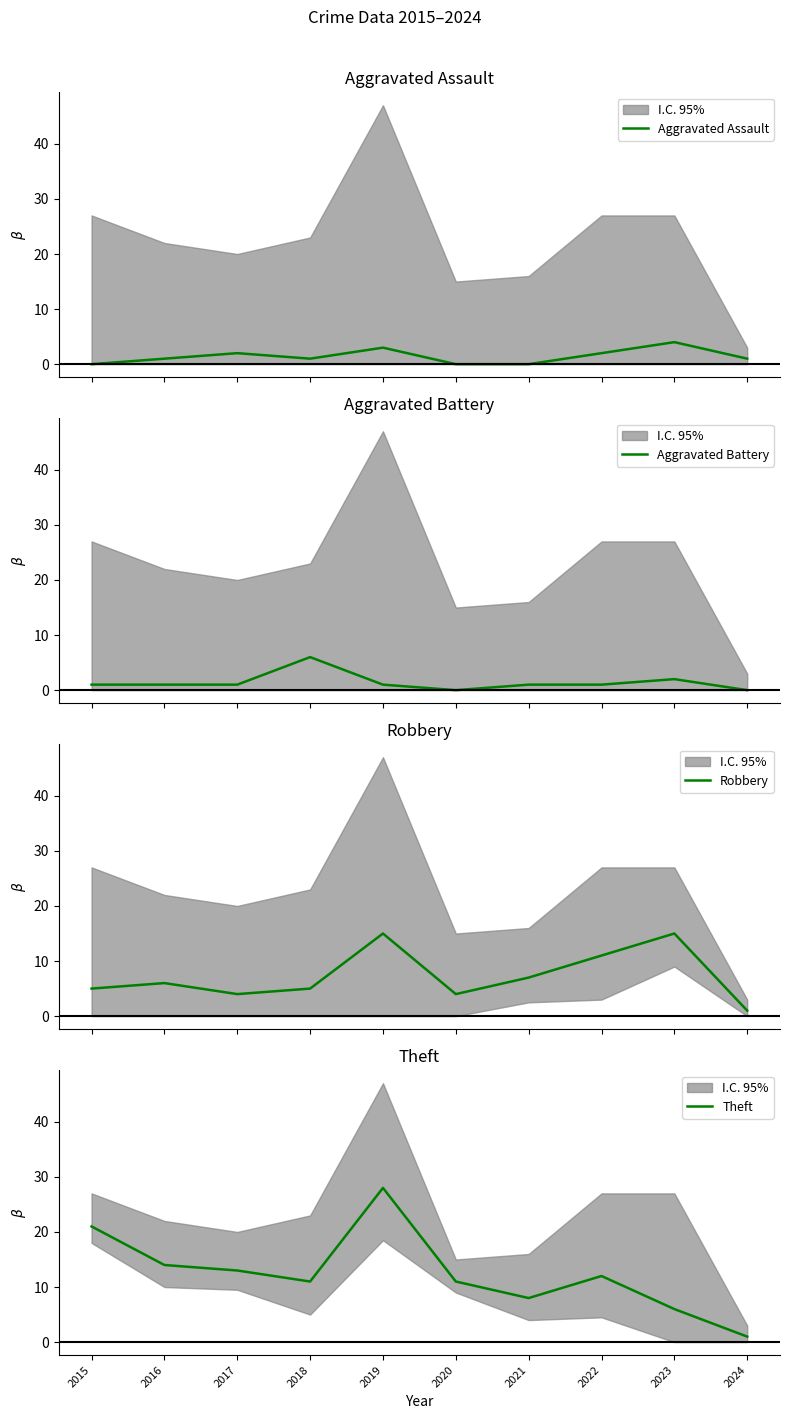

At which category is the sum across all series the highest?

2019